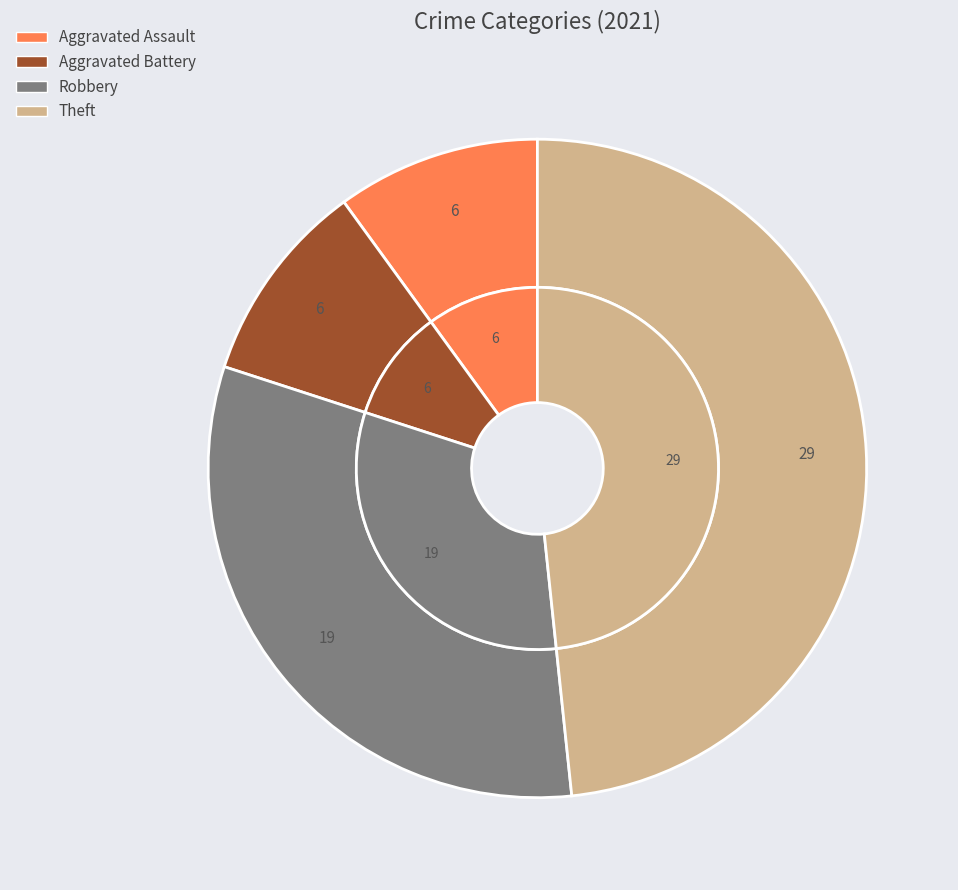

What is the largest slice in the pie chart?

Theft